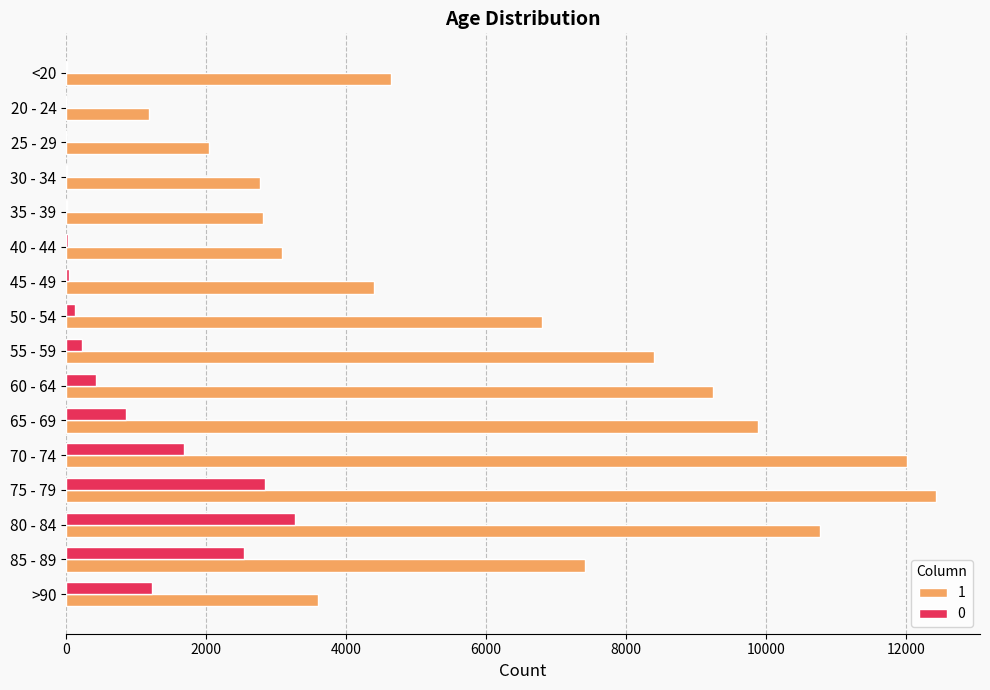

Which label corresponds to the largest value in the chart?

75 - 79